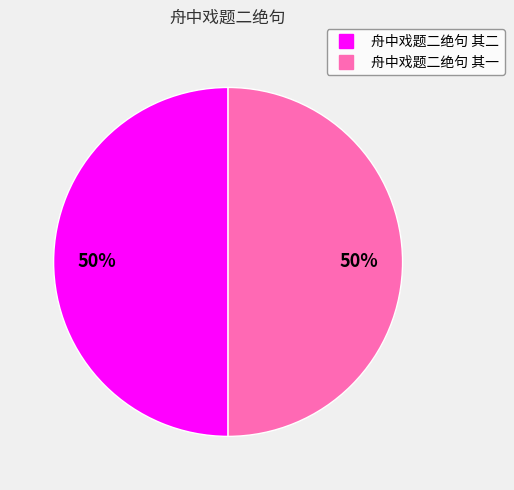

Do 舟中戏题二绝句 其二 and 舟中戏题二绝句 其一 together represent more than half of the pie?

Yes